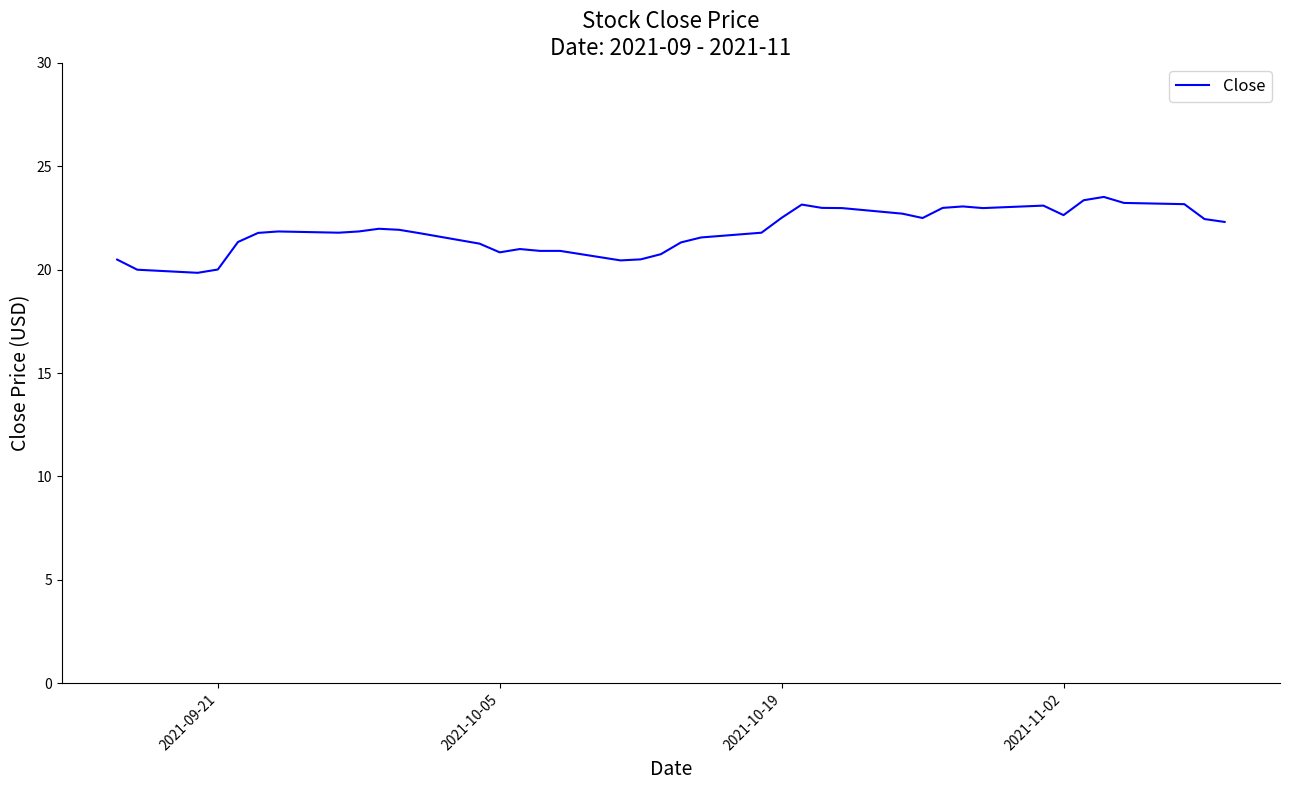

What is the smallest value displayed?

19.9